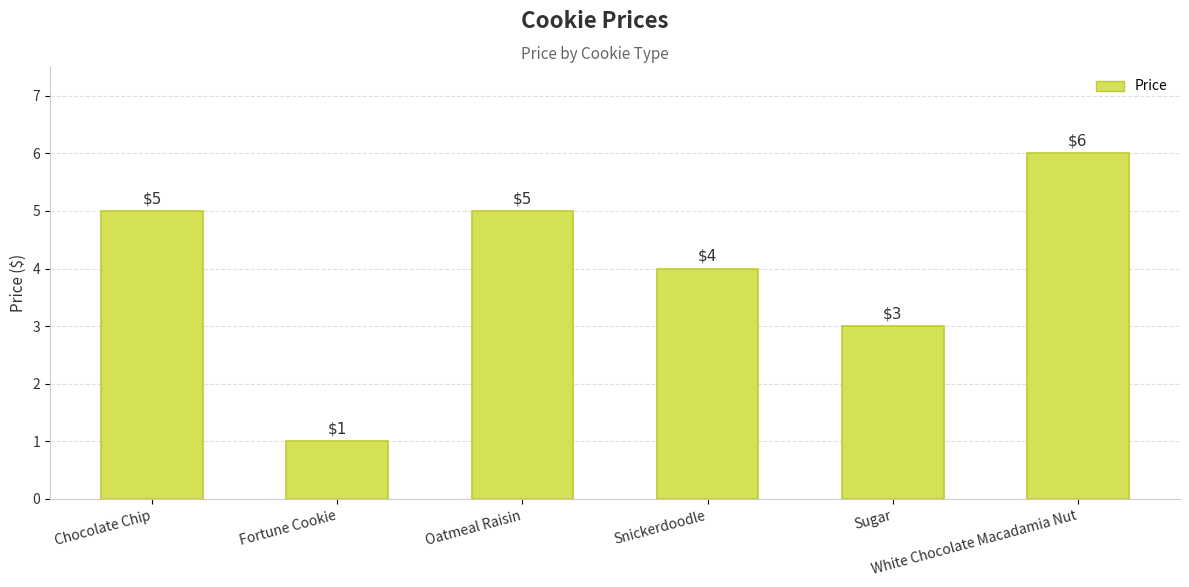

What is the value of the 2nd bar from the left?

1